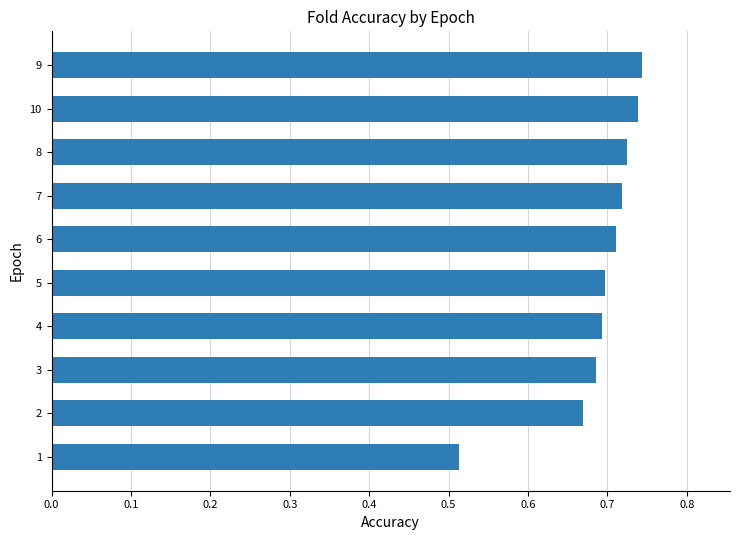

Which has a higher value, 1 or 8?

8